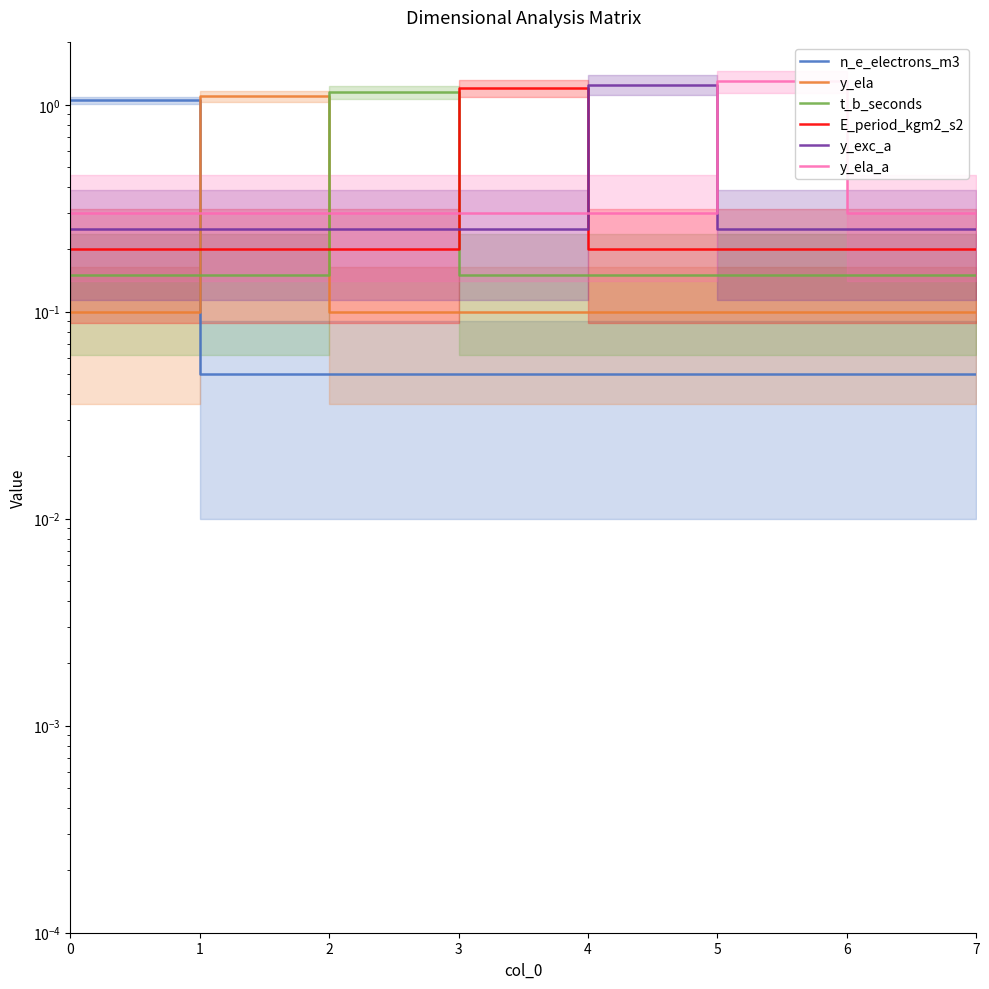

What is the greatest value displayed?

1.3